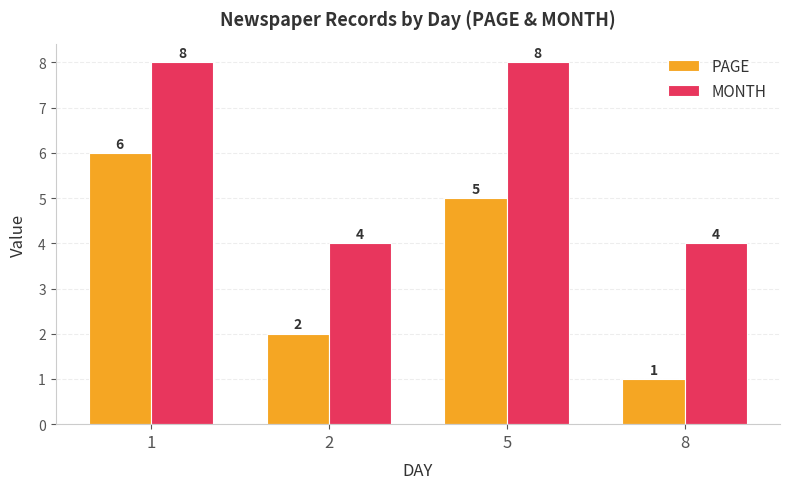

How many series are shown in this chart?

2